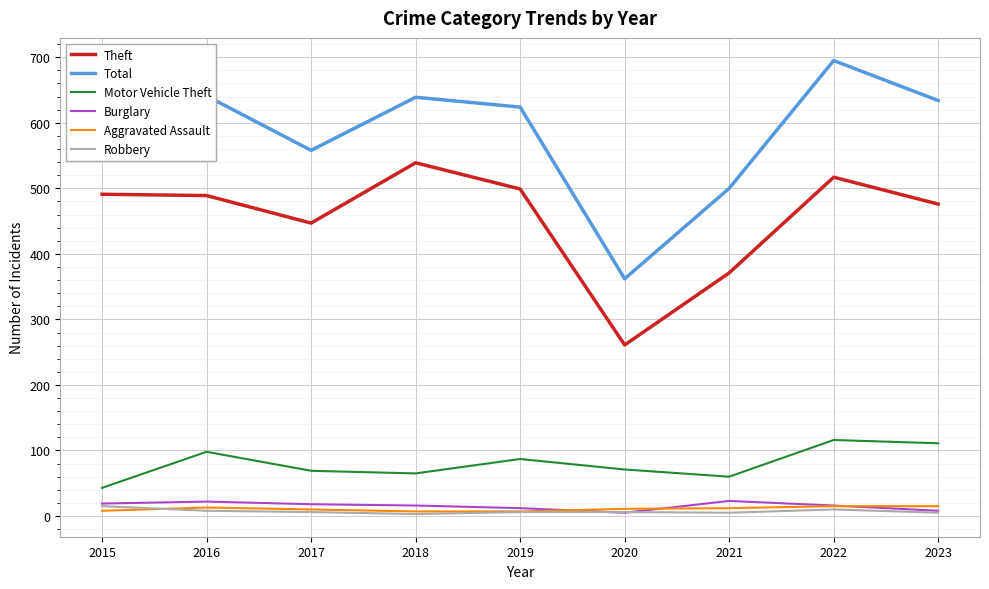

Which series has the largest range (max minus min)?

Total